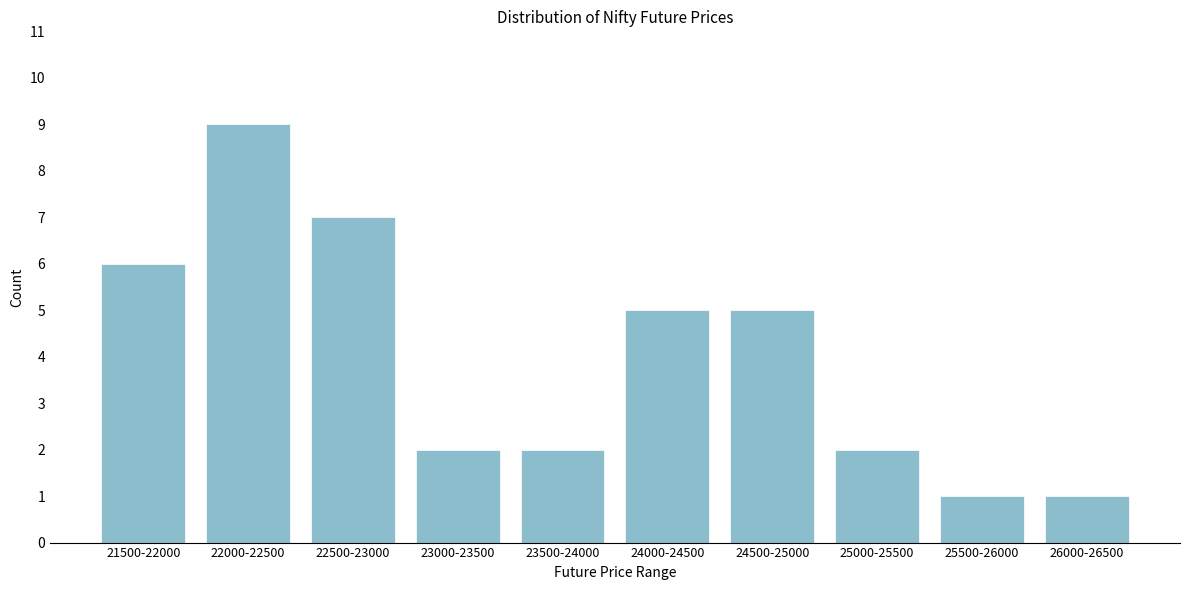

Reading left to right, extract all data points from this chart.

6	9	7	2	2	5	5	2	1	1